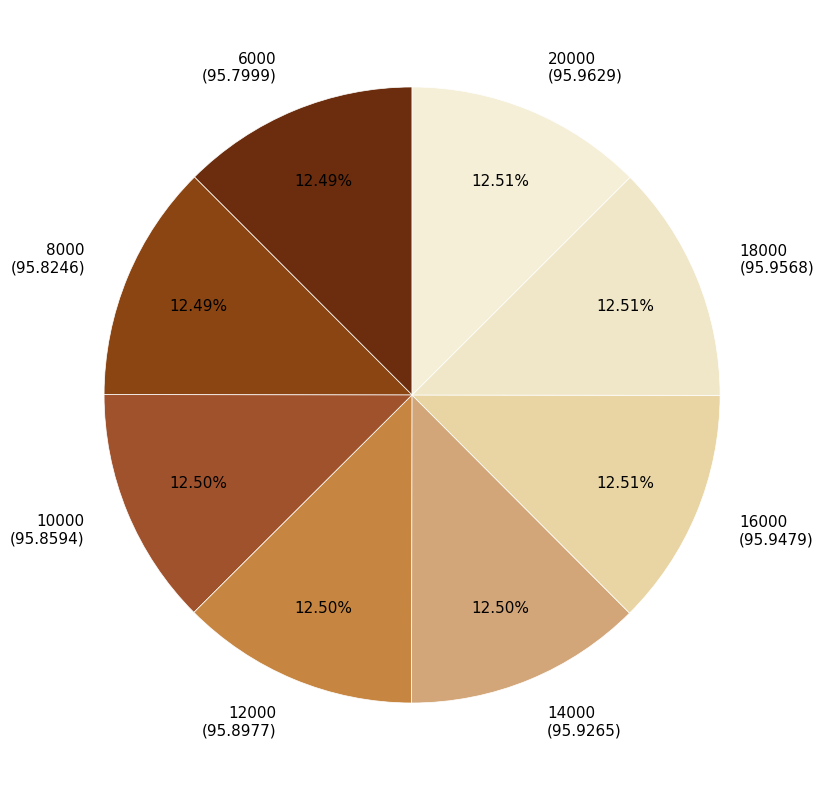

Approximately how many times larger is the value at 8000 (95.8246) compared to 16000 (95.9479)?

1.0